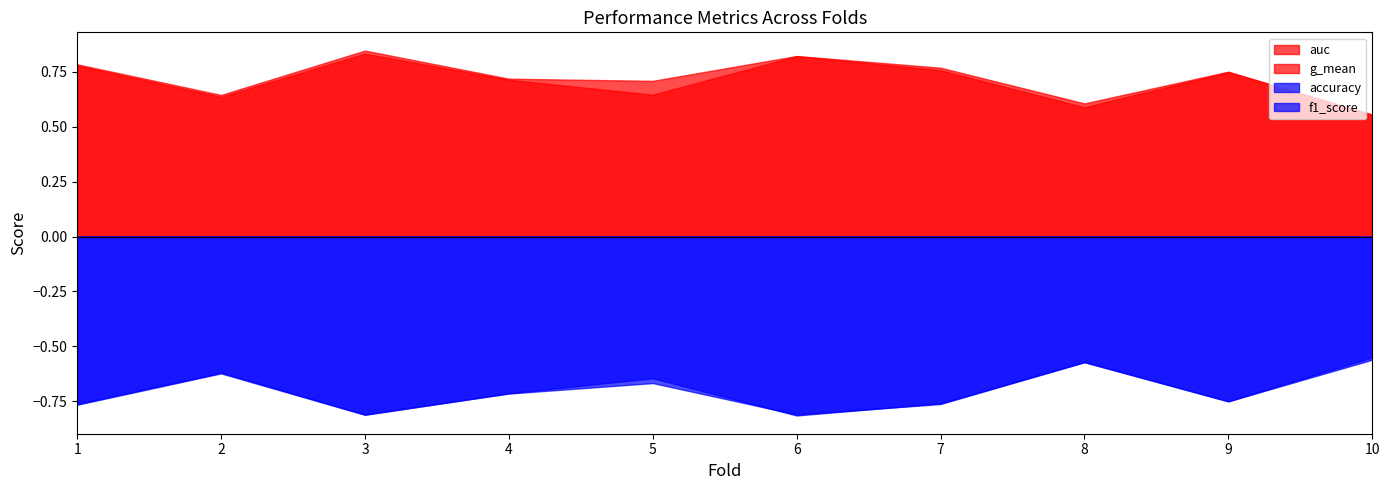

Is the value of accuracy at 6 greater than the value of f1_score at 5?

No